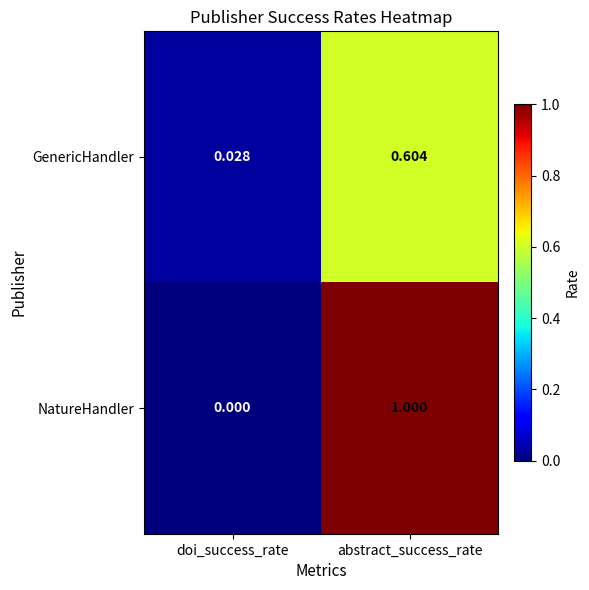

Rank the series at abstract_success_rate from lowest to highest value.

GenericHandler, NatureHandler